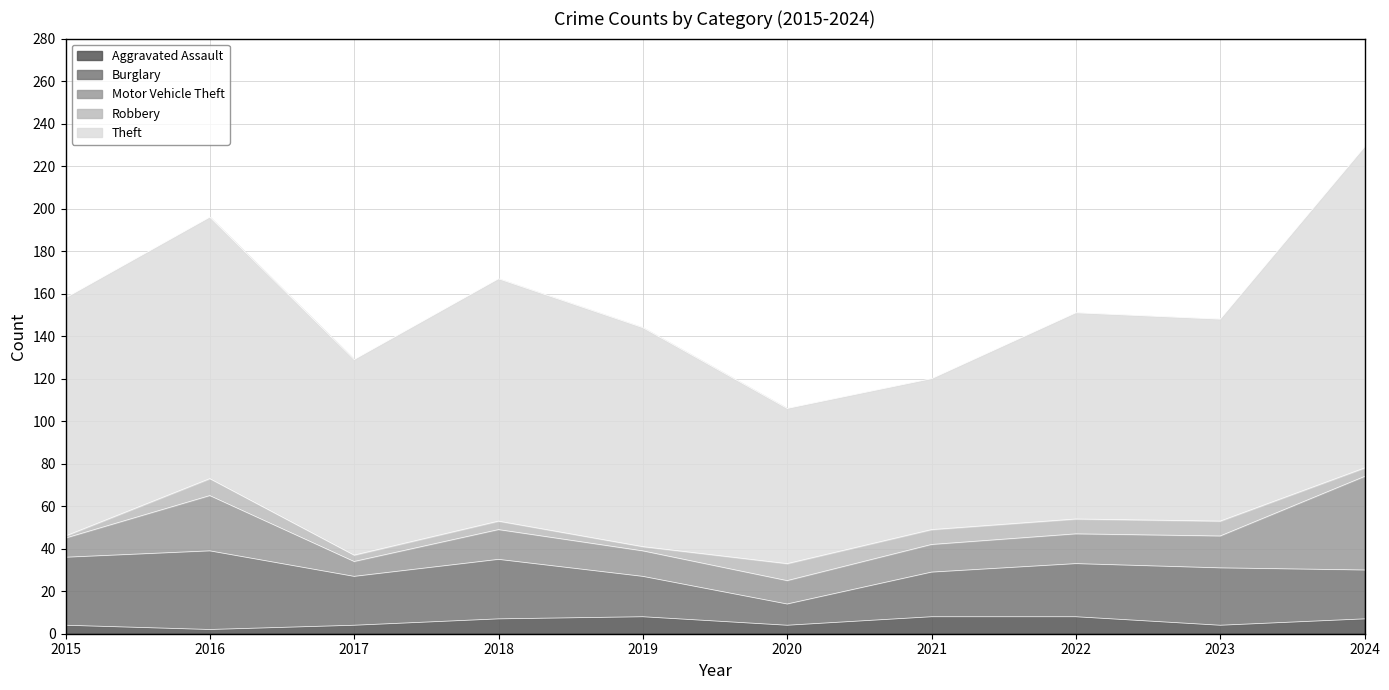

Between 2017 and 2023, which series saw the biggest shift?

Motor Vehicle Theft